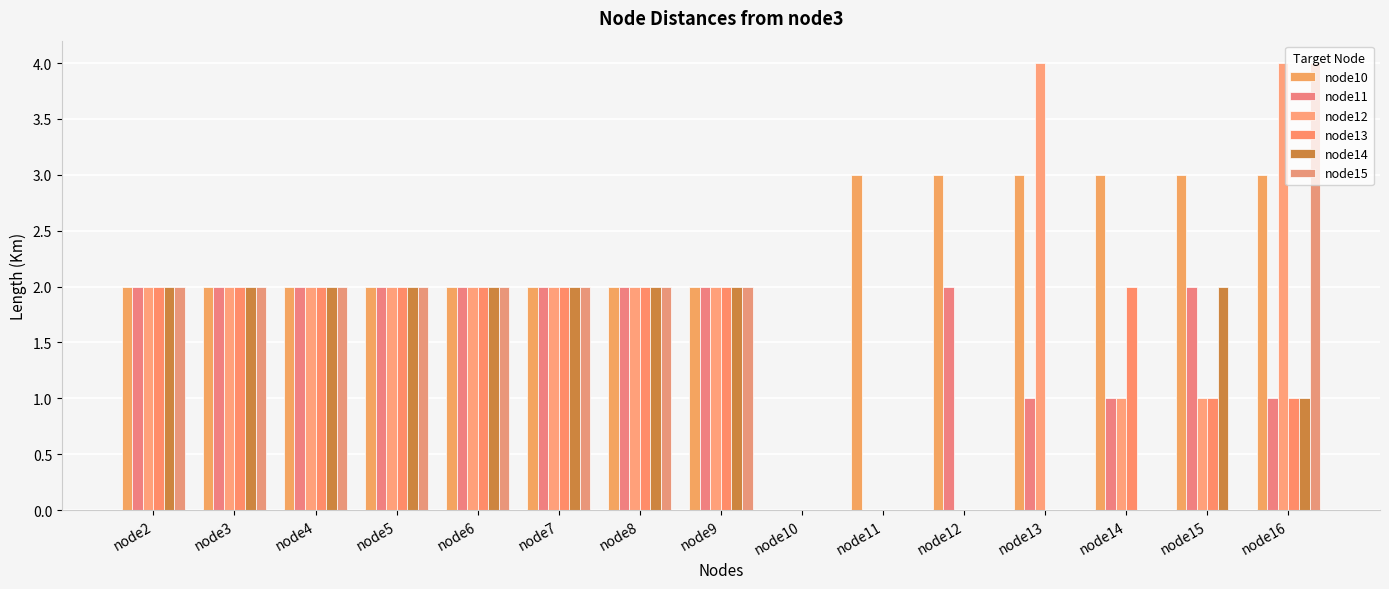

How many node14 values are between 0 and 2?

15